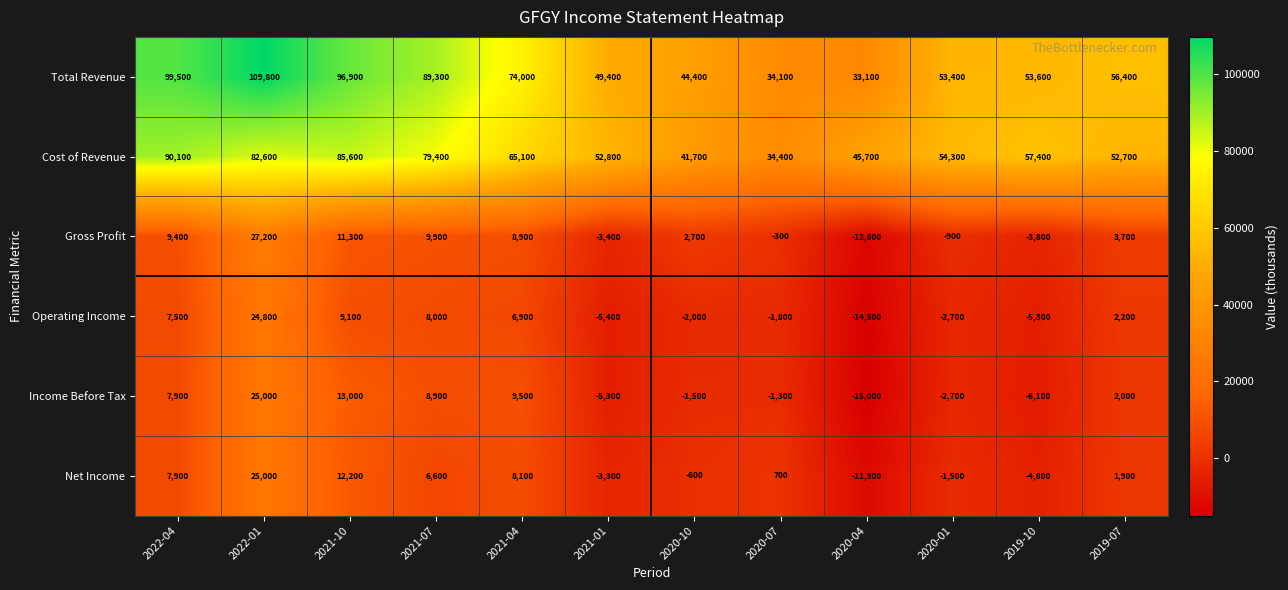

What is the difference between the Net Income values at 2020-10 and 2021-07?

7200